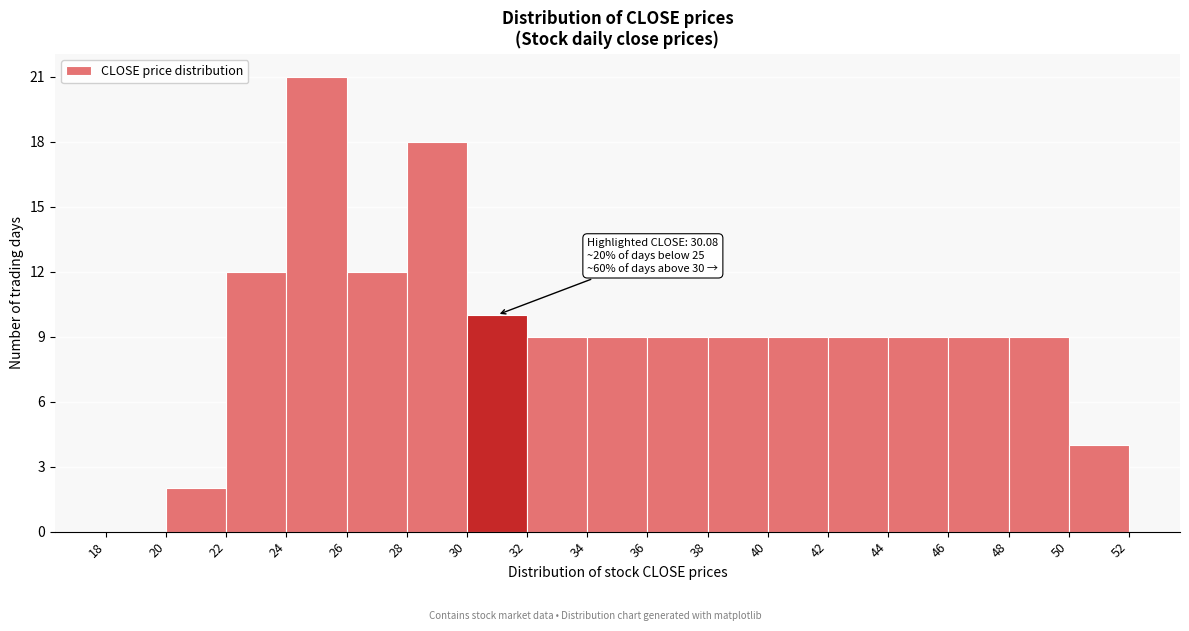

Over which range of the x-axis is the bar tallest?

24 to 26